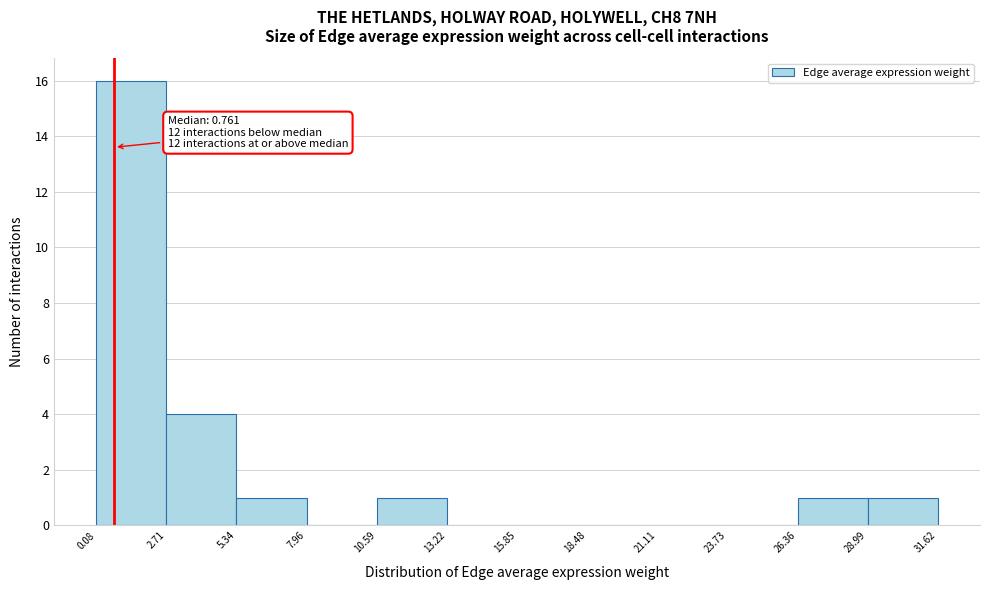

Which range on the x-axis has the tallest bar?

0.08 to 2.71